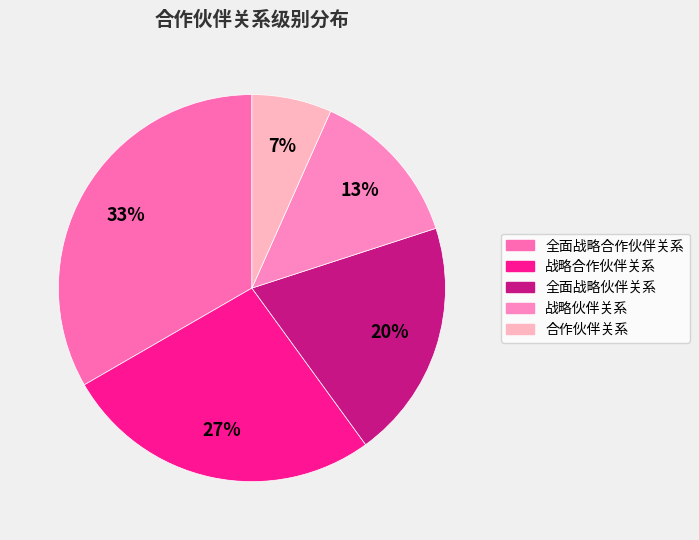

Does 全面战略合作伙伴关系 represent more than half of the total?

No